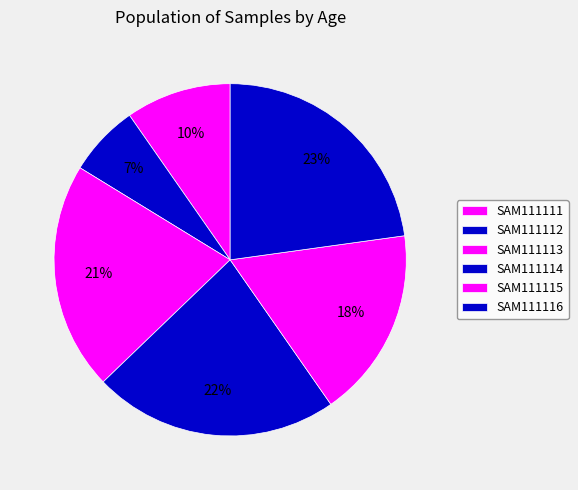

Is there any slice that represents more than half of the pie?

No